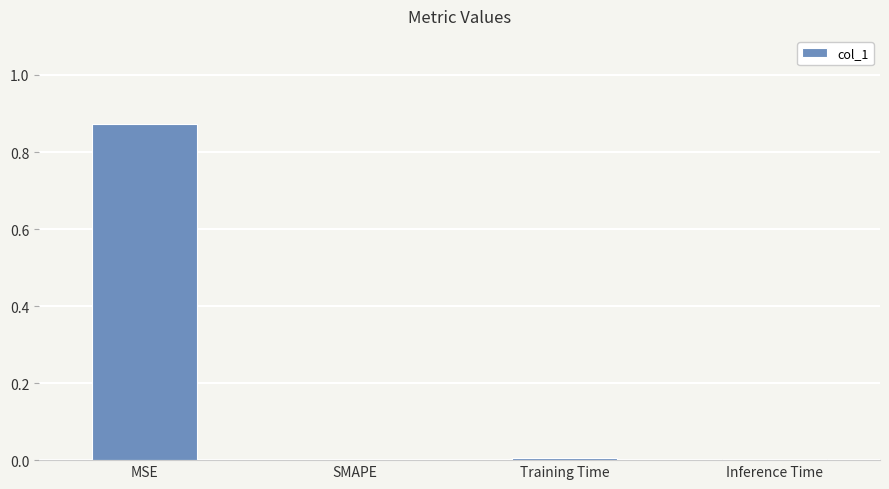

Between MSE and Inference Time, which is larger?

MSE